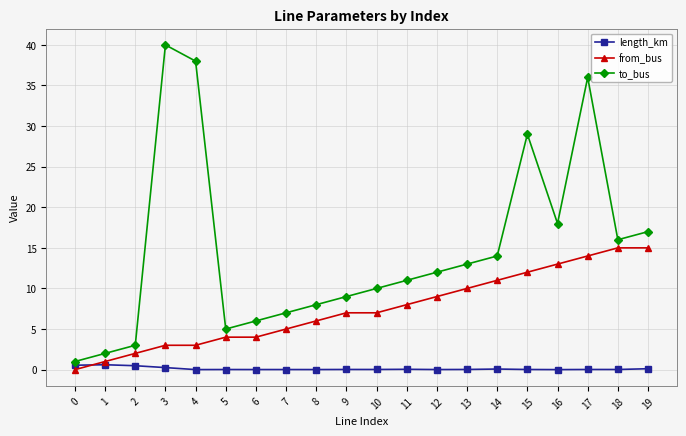

Between 13 and 17, which series saw the biggest shift?

to_bus